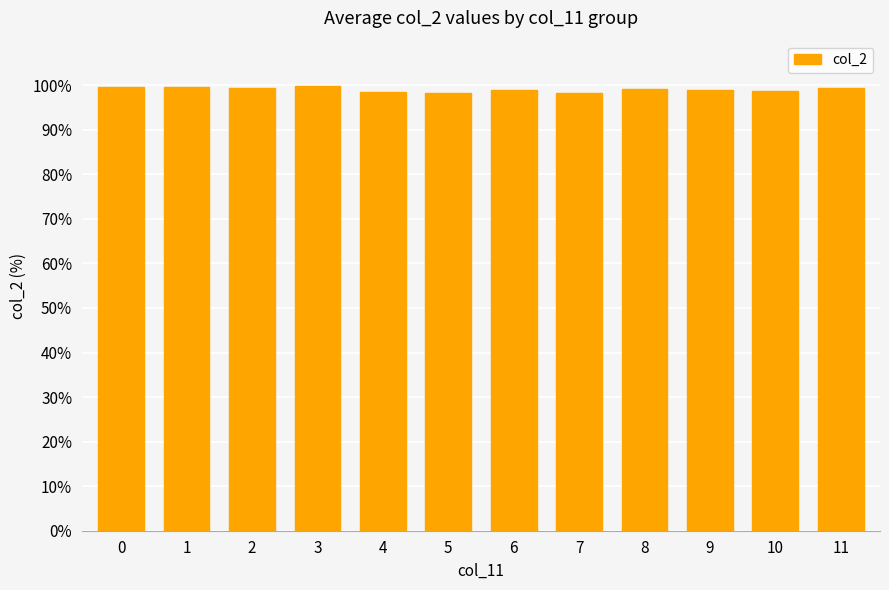

What is the change in value from 1 to 11?

-0.3